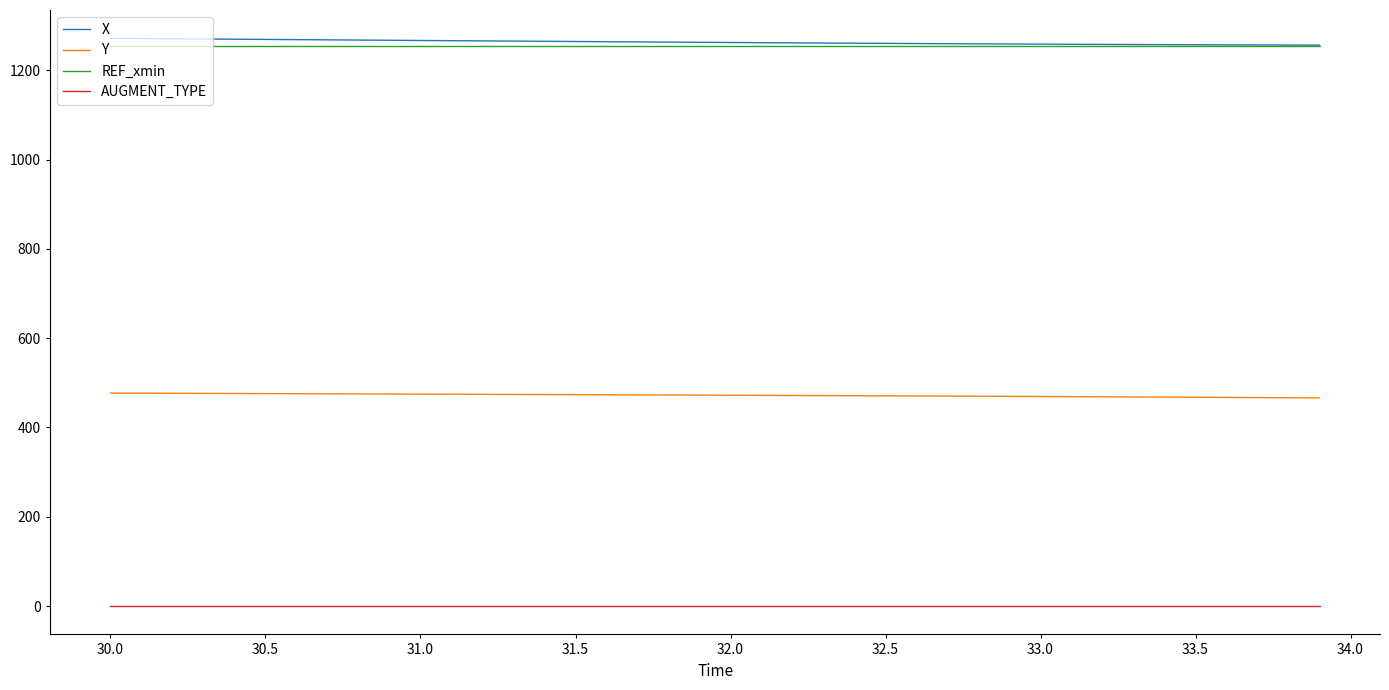

True or false: Y and REF_xmin intersect in this chart.

False